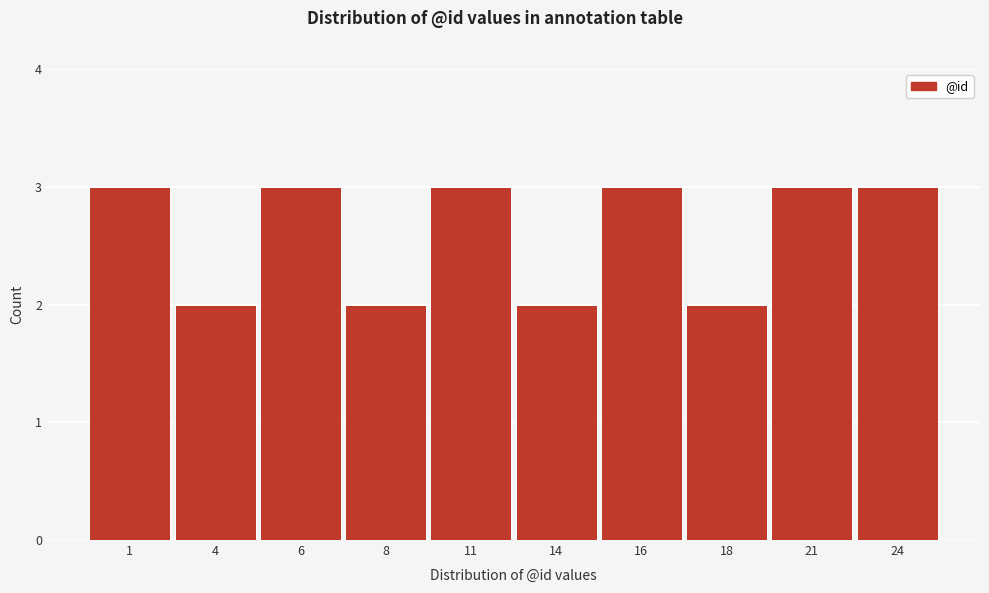

Reading right to left, extract all data points from this chart.

24=3	21=3	18=2	16=3	14=2	11=3	8=2	6=3	4=2	1=3